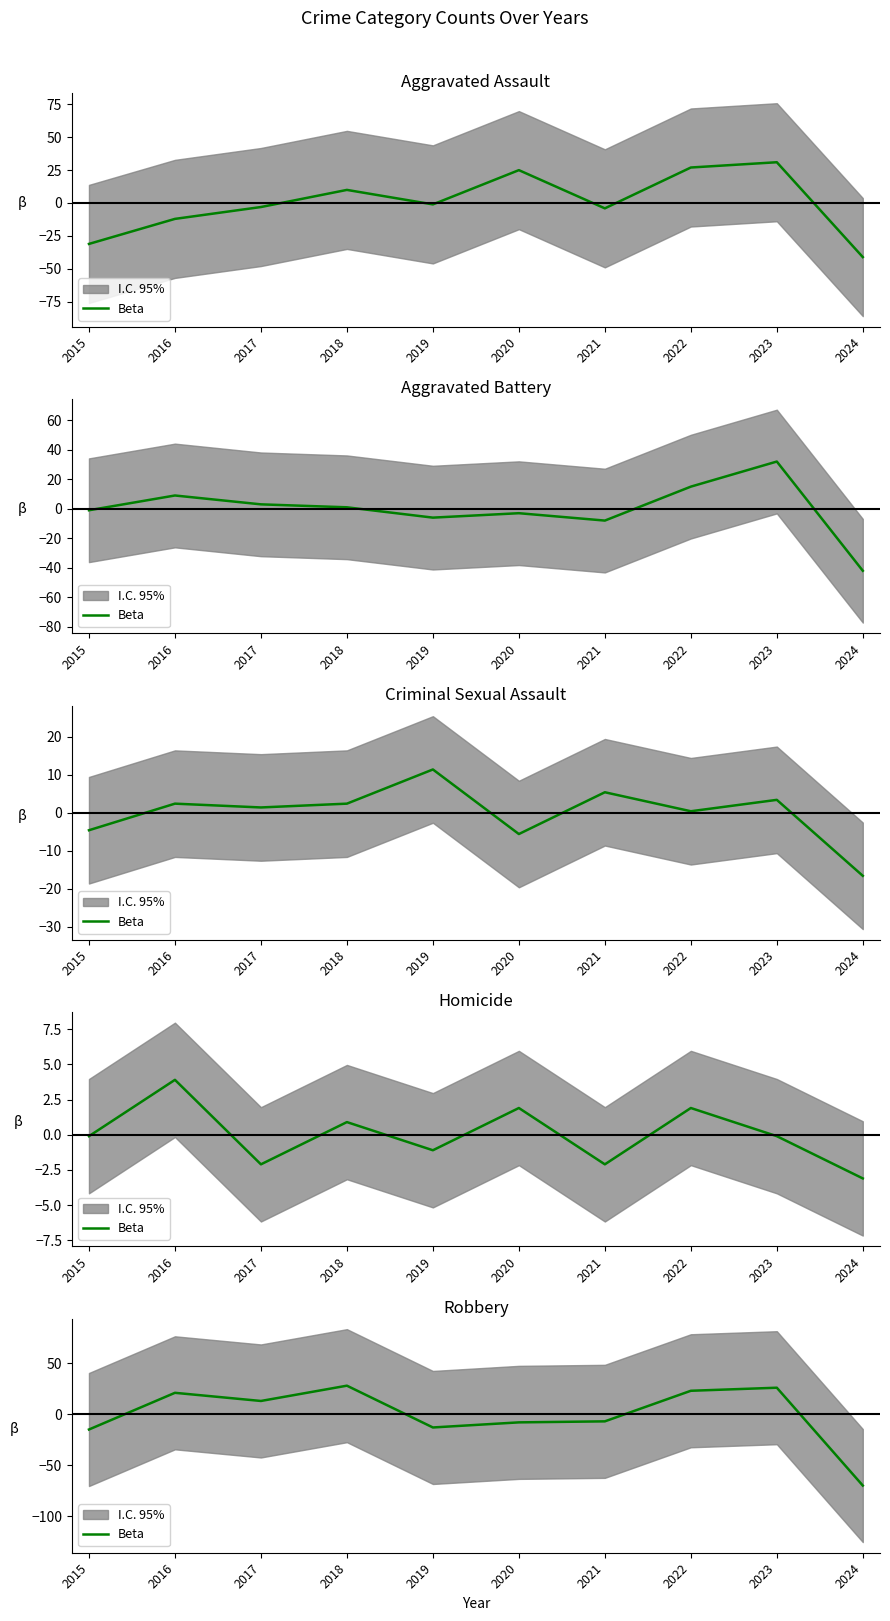

At which label does the data first exceed 13?

2016